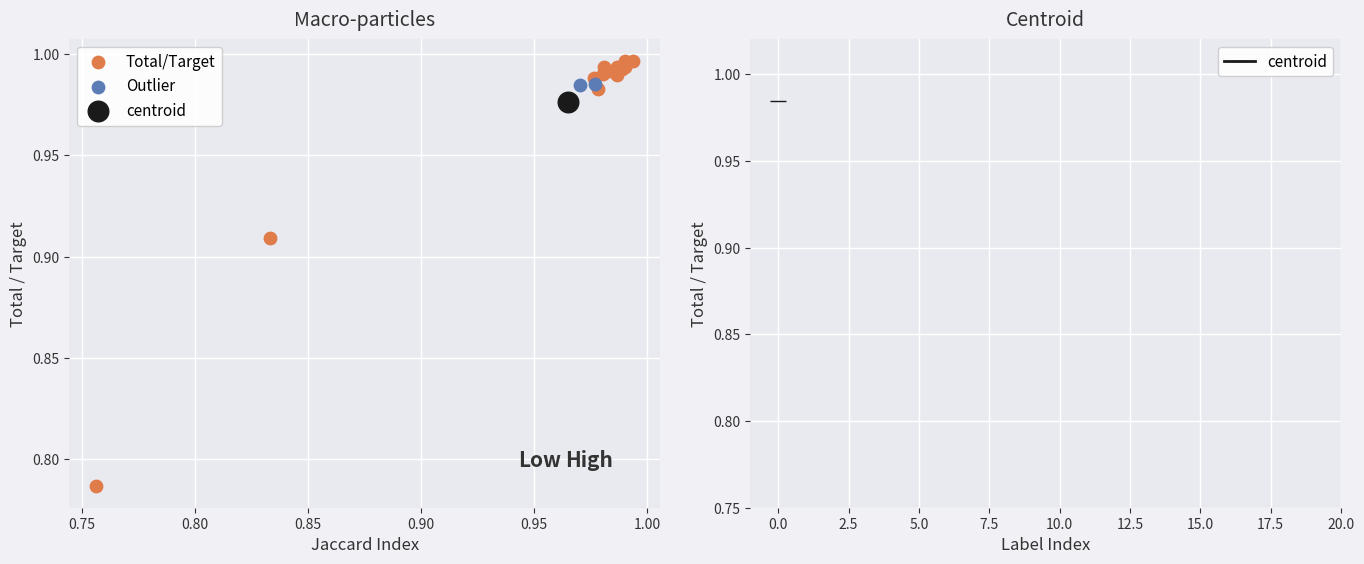

What are all the series names shown in the legend?

Total/Target, Outlier, centroid